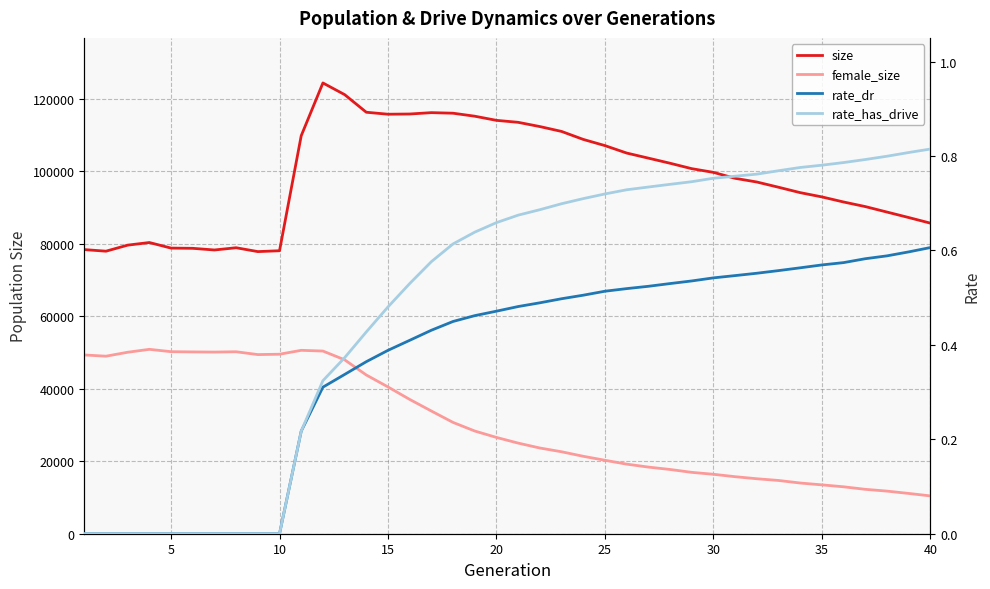

The rate_dr series shows 0.8 at 27. True or false?

False